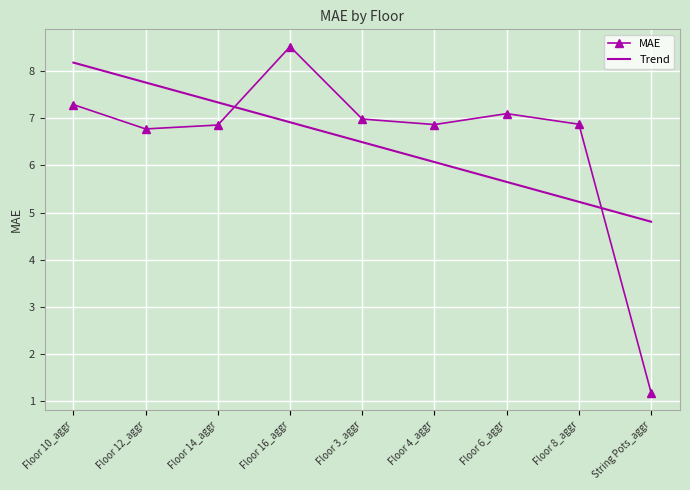

The value of Trend at Floor 10_aggr is 13.6. True or false?

False